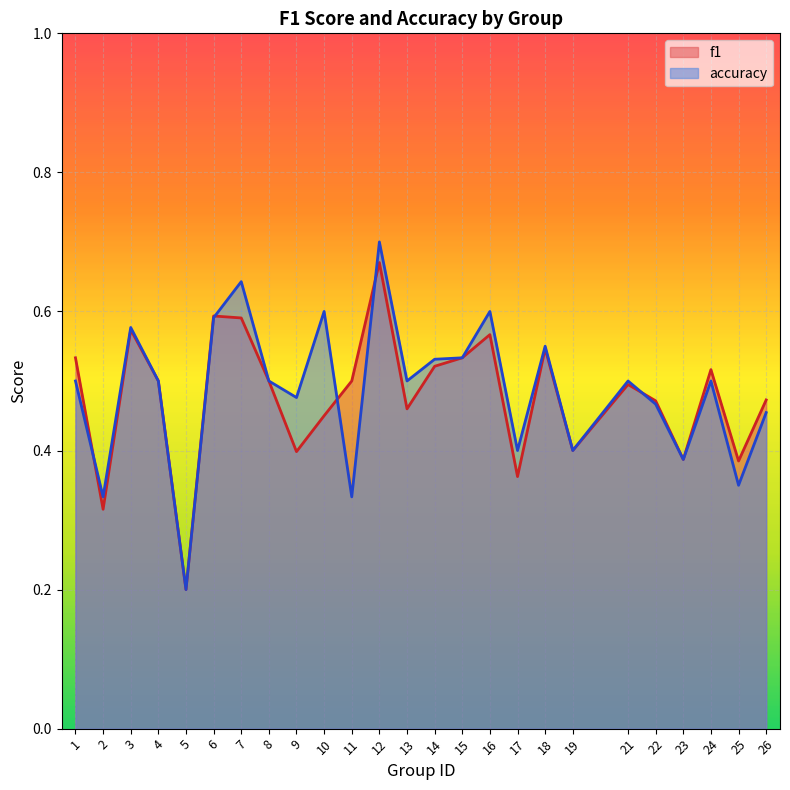

In f1, how many points are higher than both neighbors (excluding endpoints)?

7